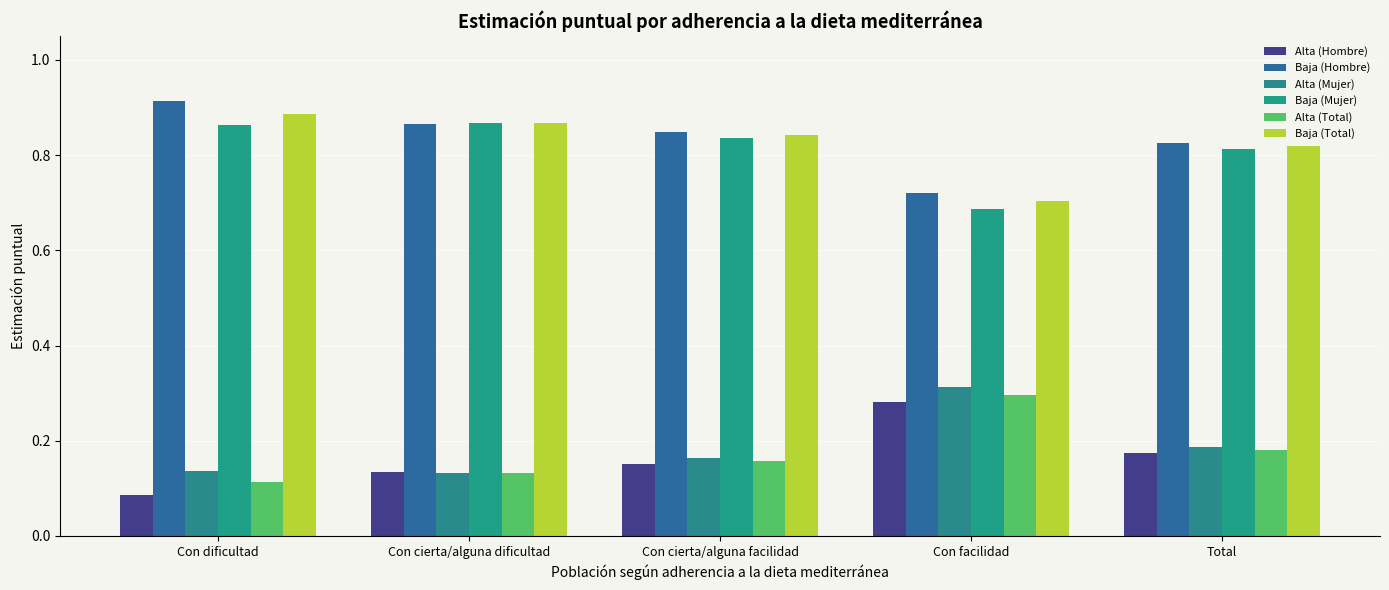

How many groups of bars are there?

5